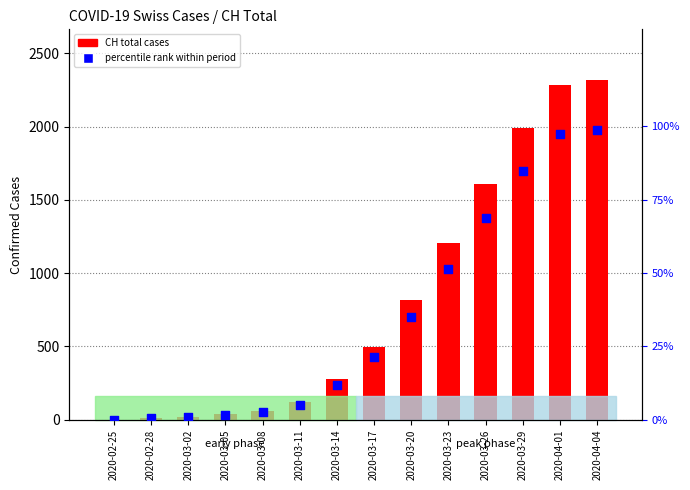

Which series reaches the maximum Y coordinate?

CH total cases